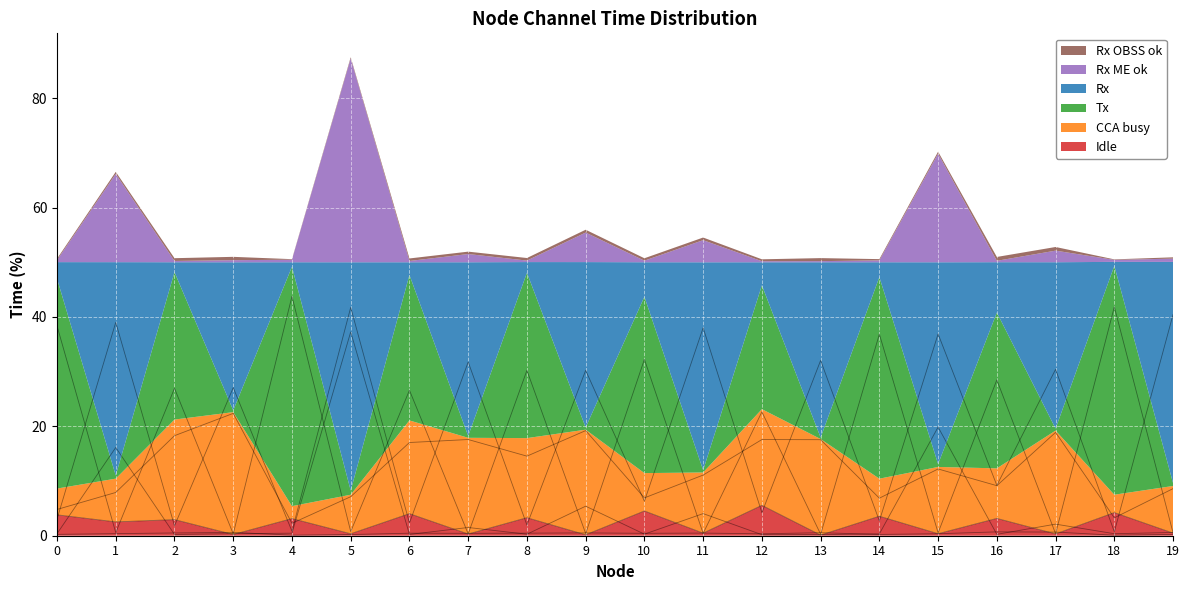

What are all the series names shown in the legend?

Idle, CCA busy, Tx, Rx, Rx ME ok, Rx OBSS ok